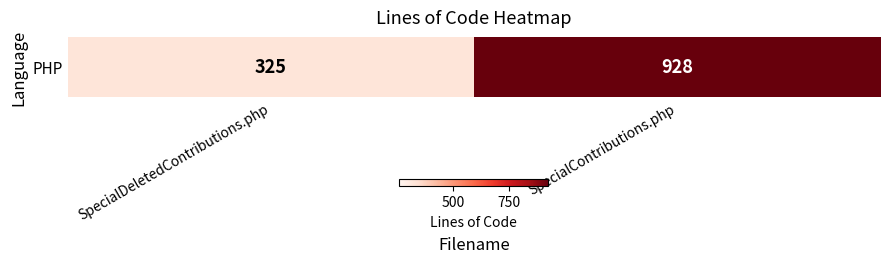

Reading left to right, transcribe all the data shown in this chart.

325	928